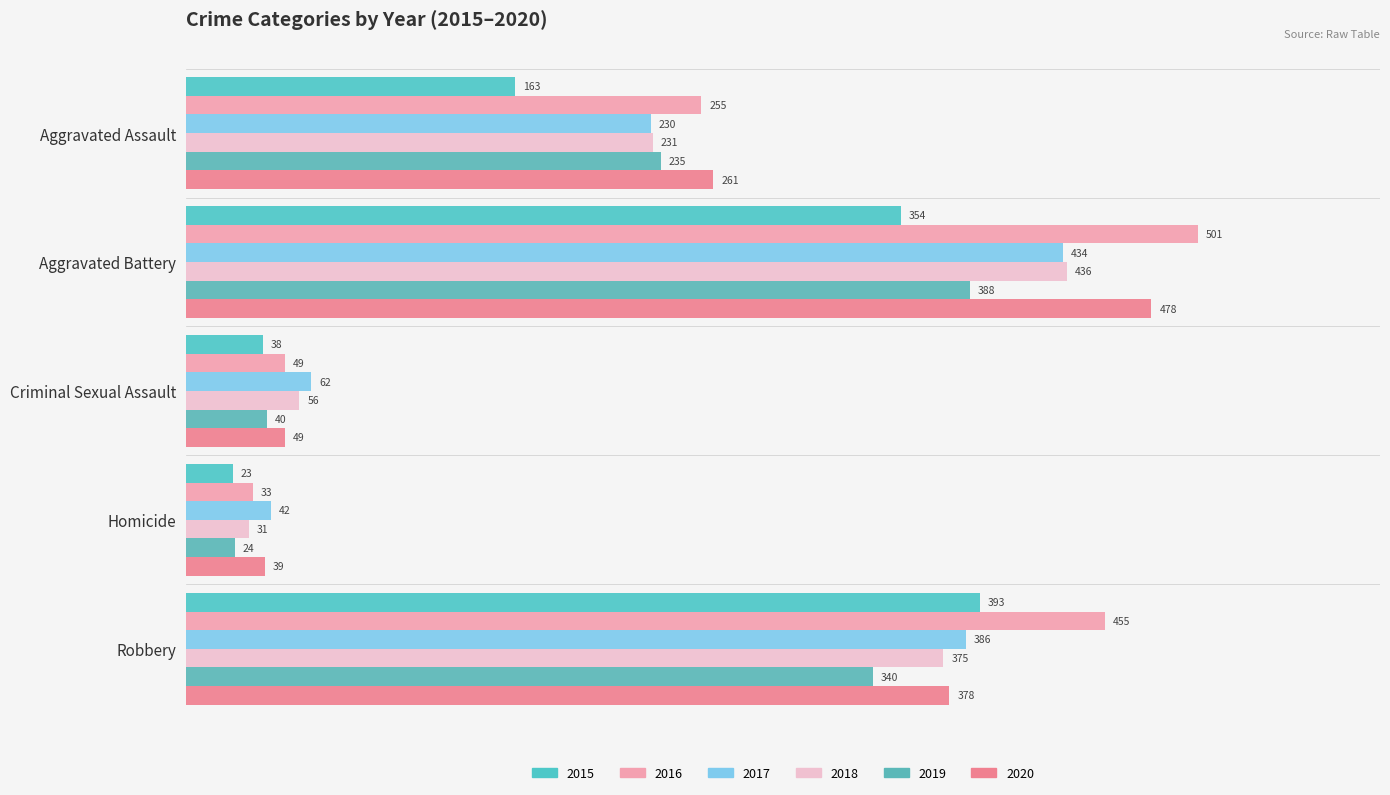

Which category has the highest value across all series?

Aggravated Battery